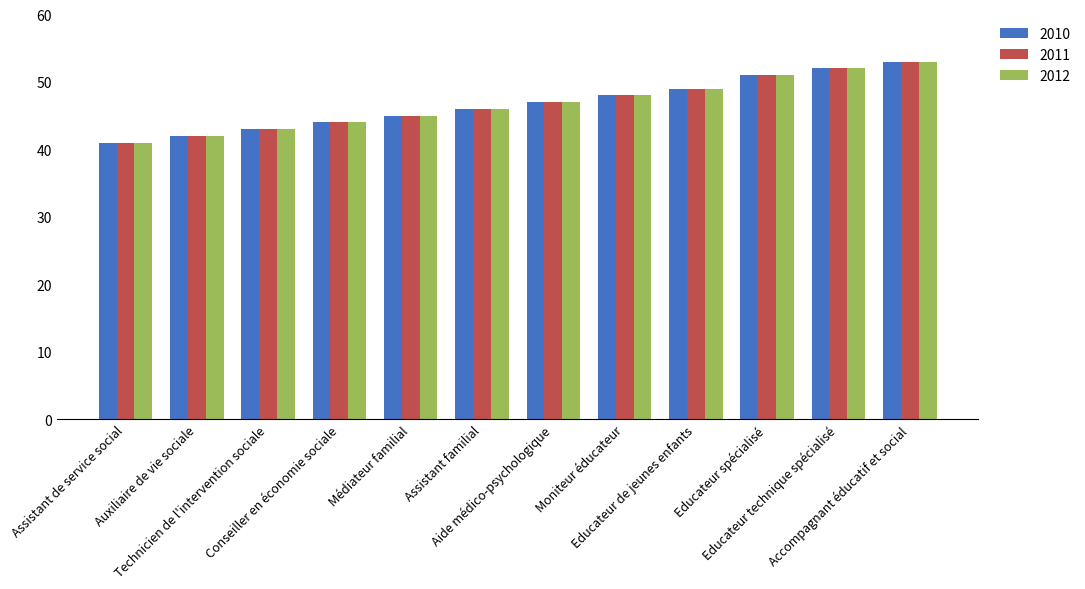

What is the difference between the second highest and second lowest values in the 2010 series?

10